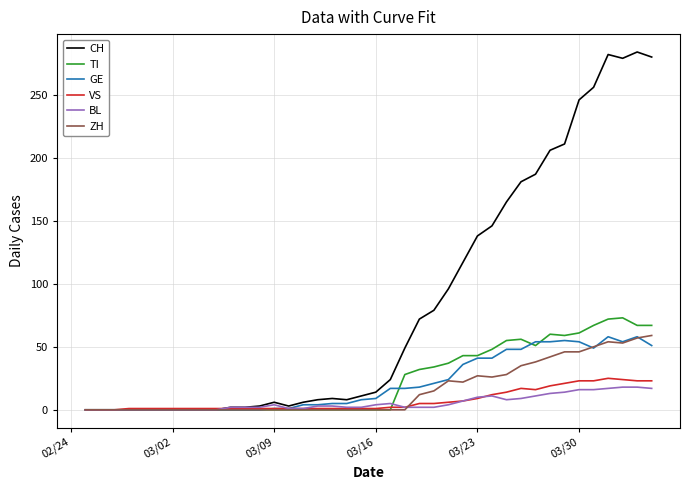

What is the maximum value shown in the chart?

284